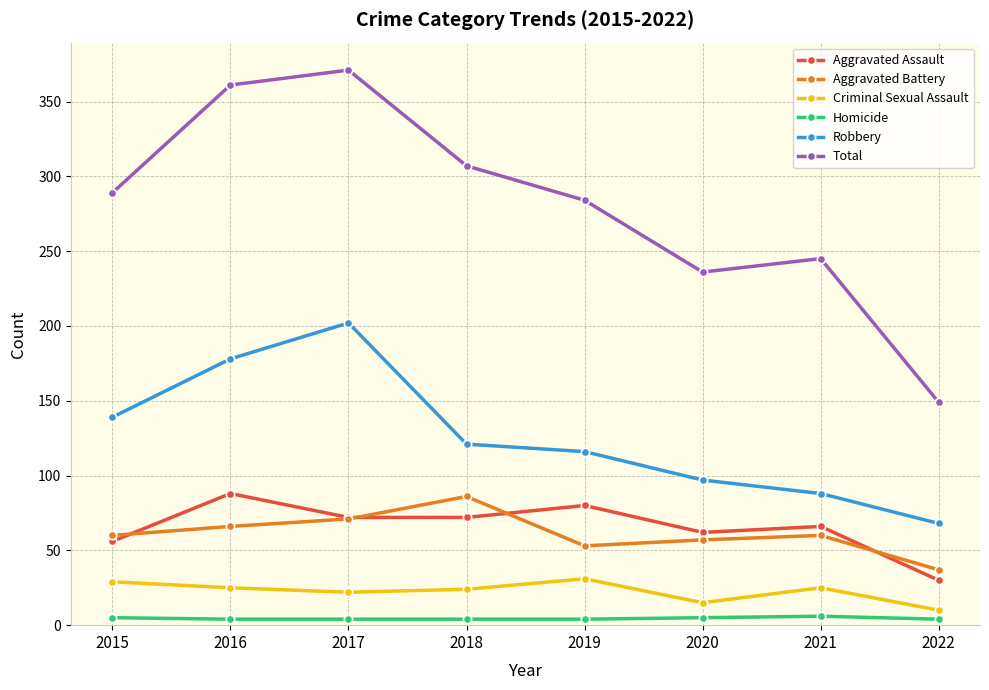

True or false: Aggravated Battery has more than 2 interior local peaks.

False